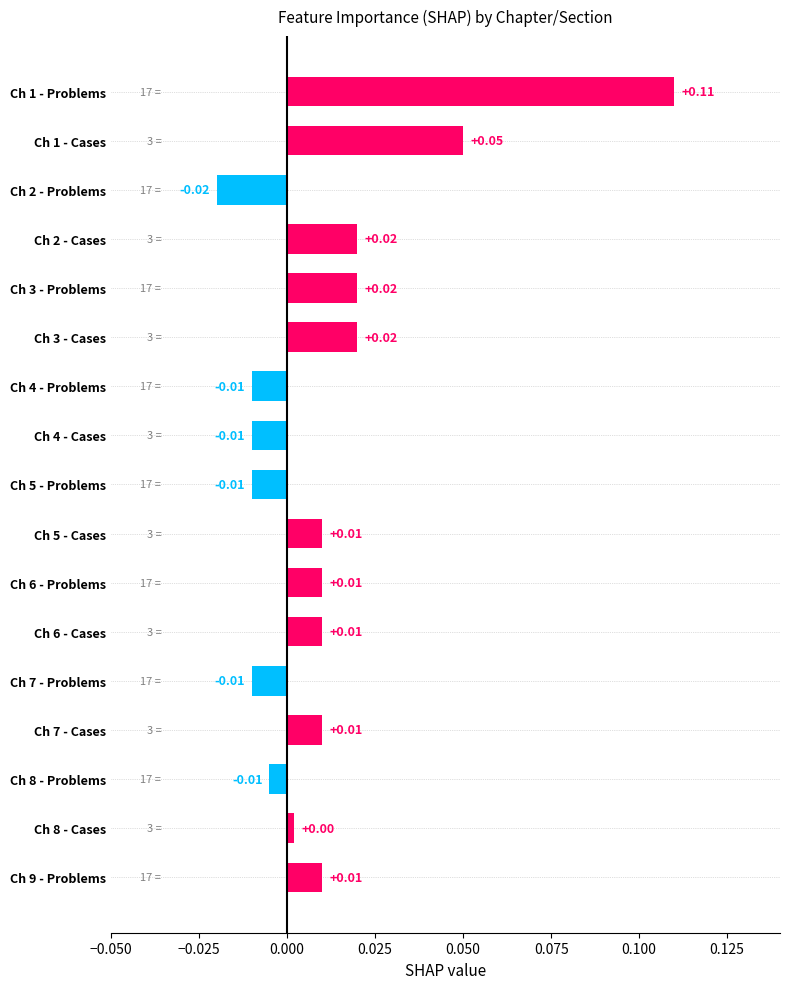

Between Ch 3 - Problems and Ch 7 - Cases, which is larger?

Ch 3 - Problems